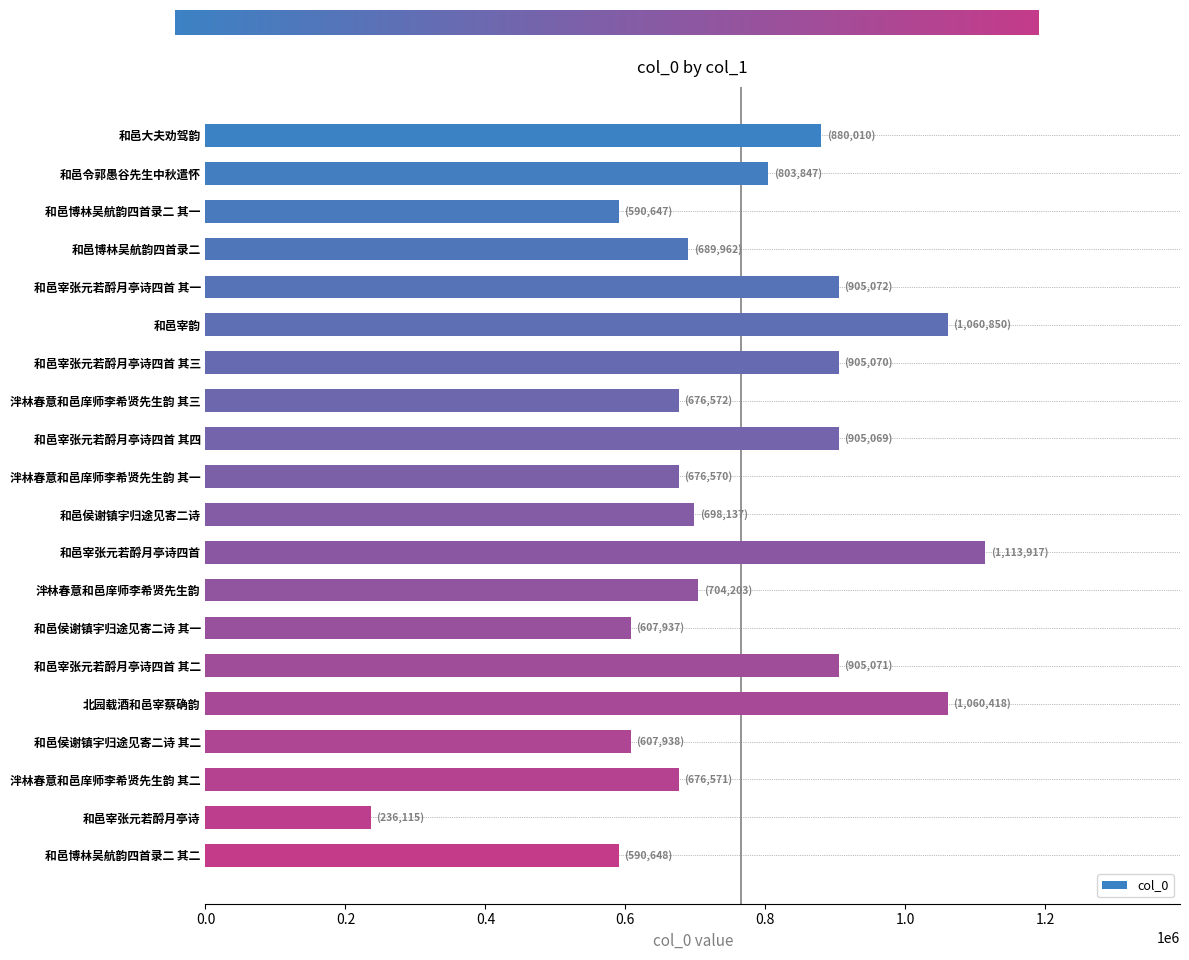

Which category has the highest value across all series?

和邑宰张元若酹月亭诗四首